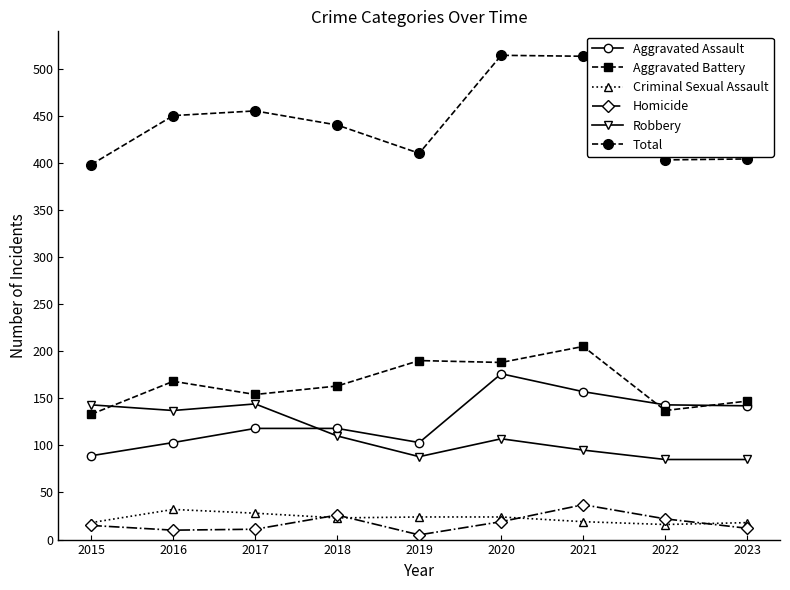

The value of Total at 2023 is 404. True or false?

True